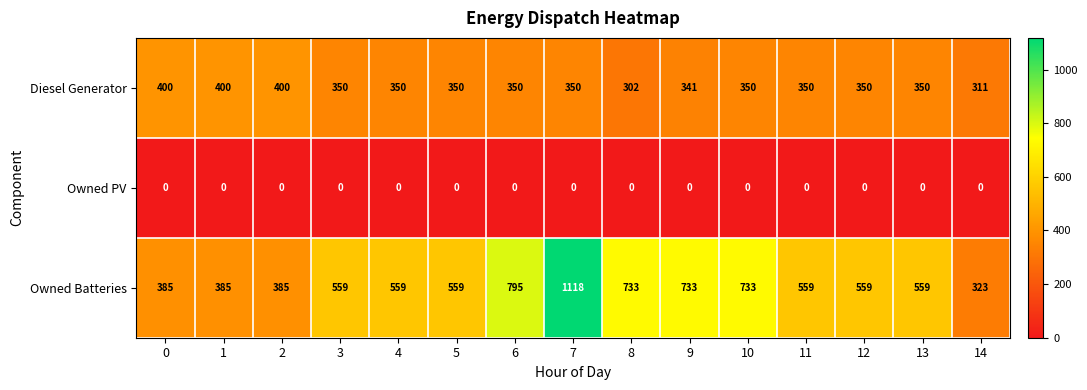

Which label corresponds to the largest value in the chart?

7